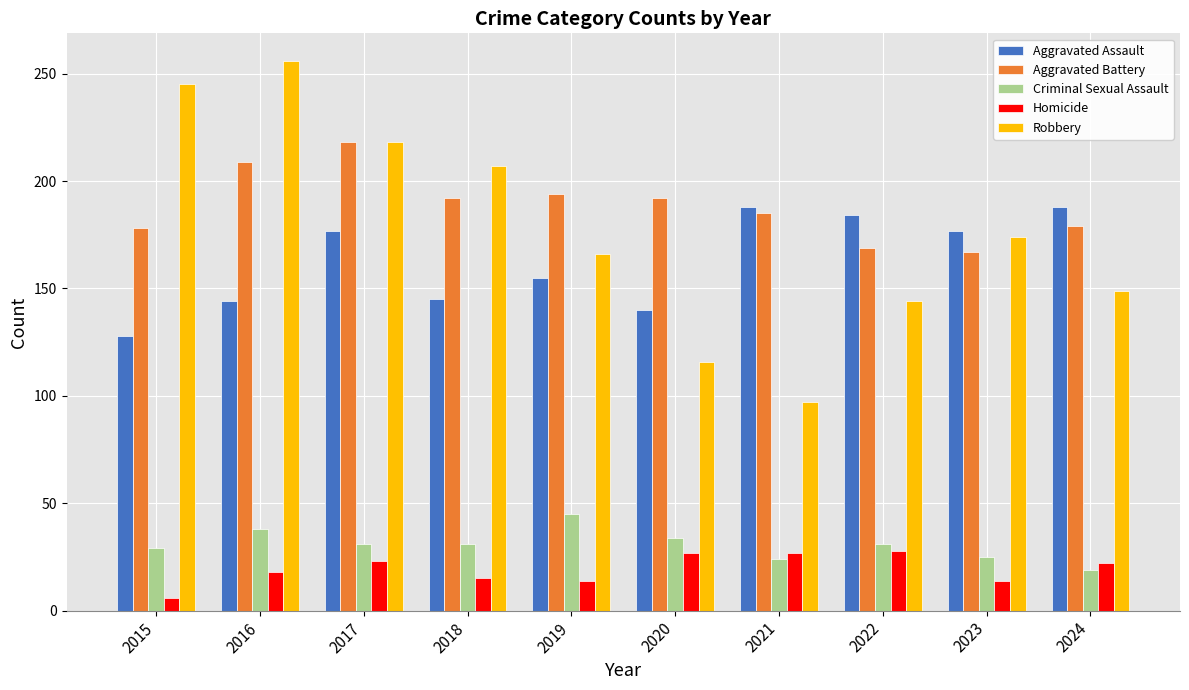

Which label corresponds to the largest value in the chart?

2016